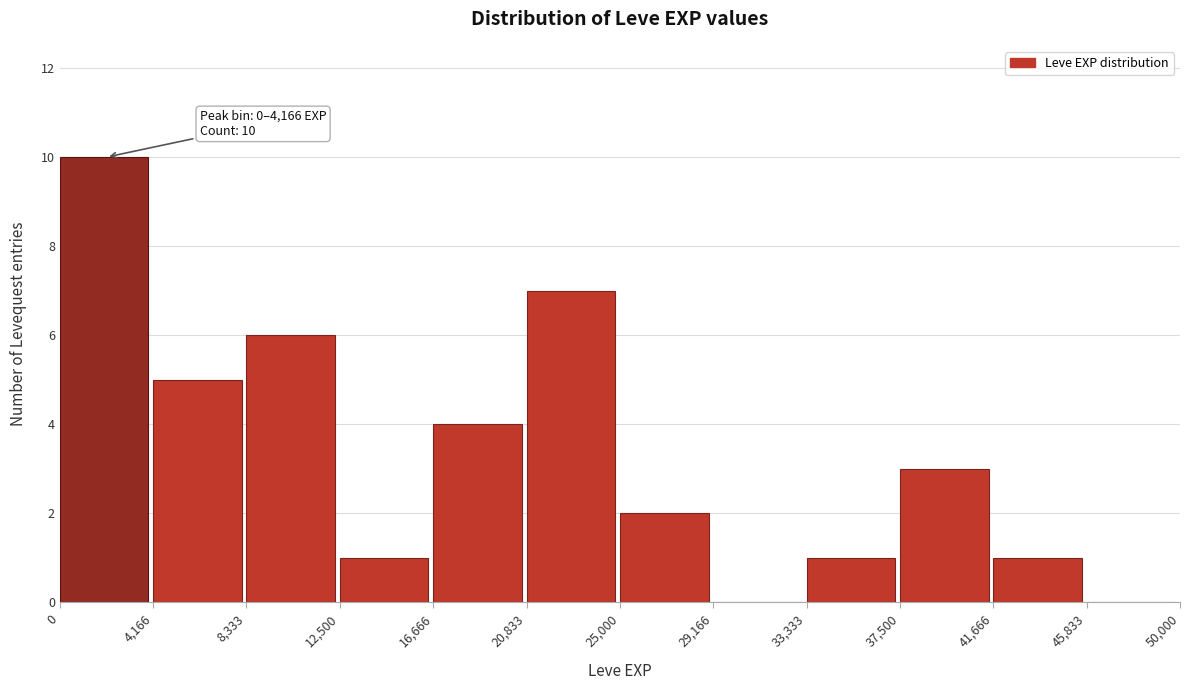

Over which range of the x-axis is the bar tallest?

0 to 4,166